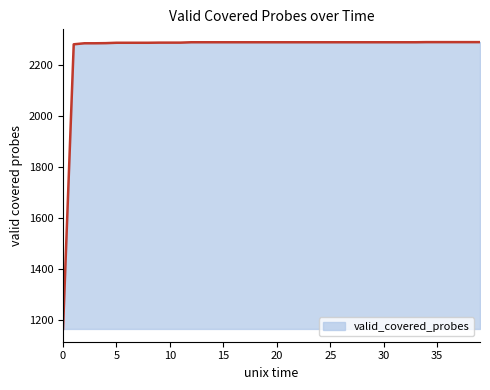

What is the difference between the maximum and minimum values?

1121.5